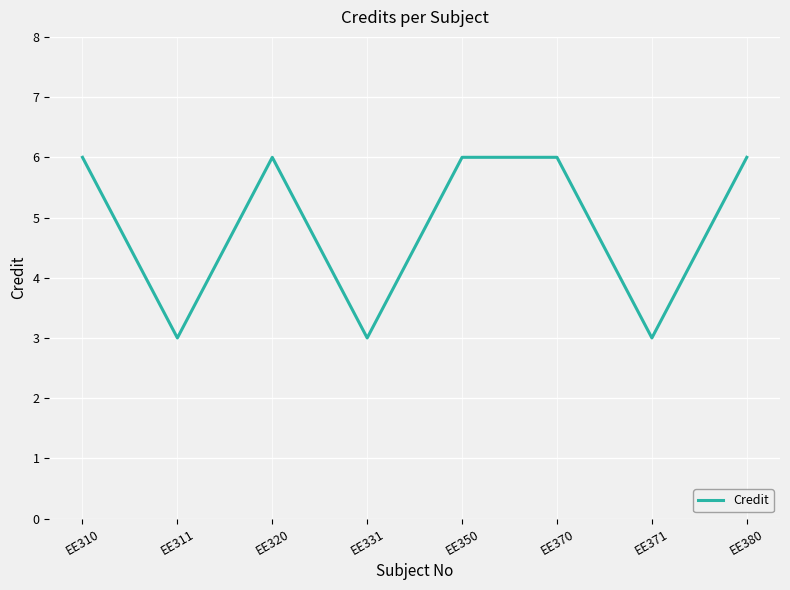

What is the difference between the values at EE331 and EE380?

3